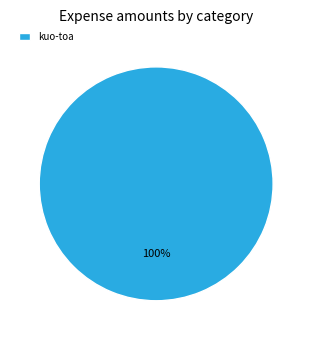

Which category accounts for the majority?

kuo-toa